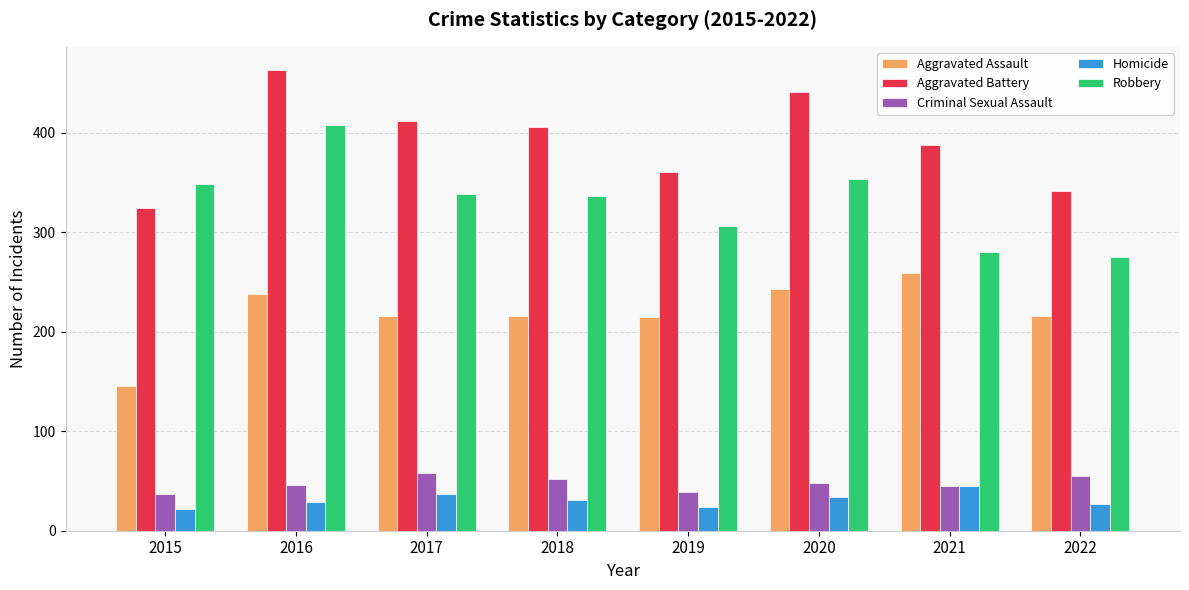

At 2022, list the series in order from largest to smallest.

Aggravated Battery, Robbery, Aggravated Assault, Criminal Sexual Assault, Homicide